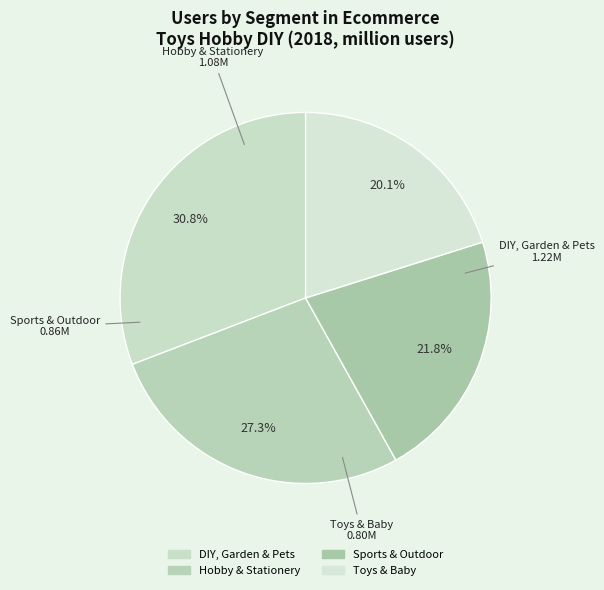

Do Toys & Baby and DIY, Garden & Pets together represent more than half of the pie?

Yes